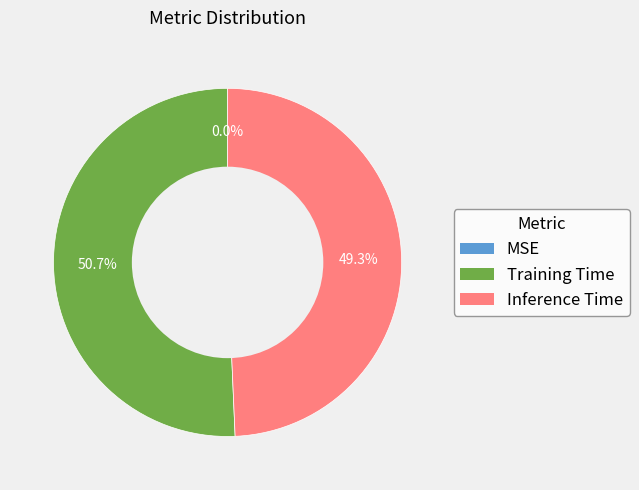

To the nearest percent, what portion does Training Time represent?

51%